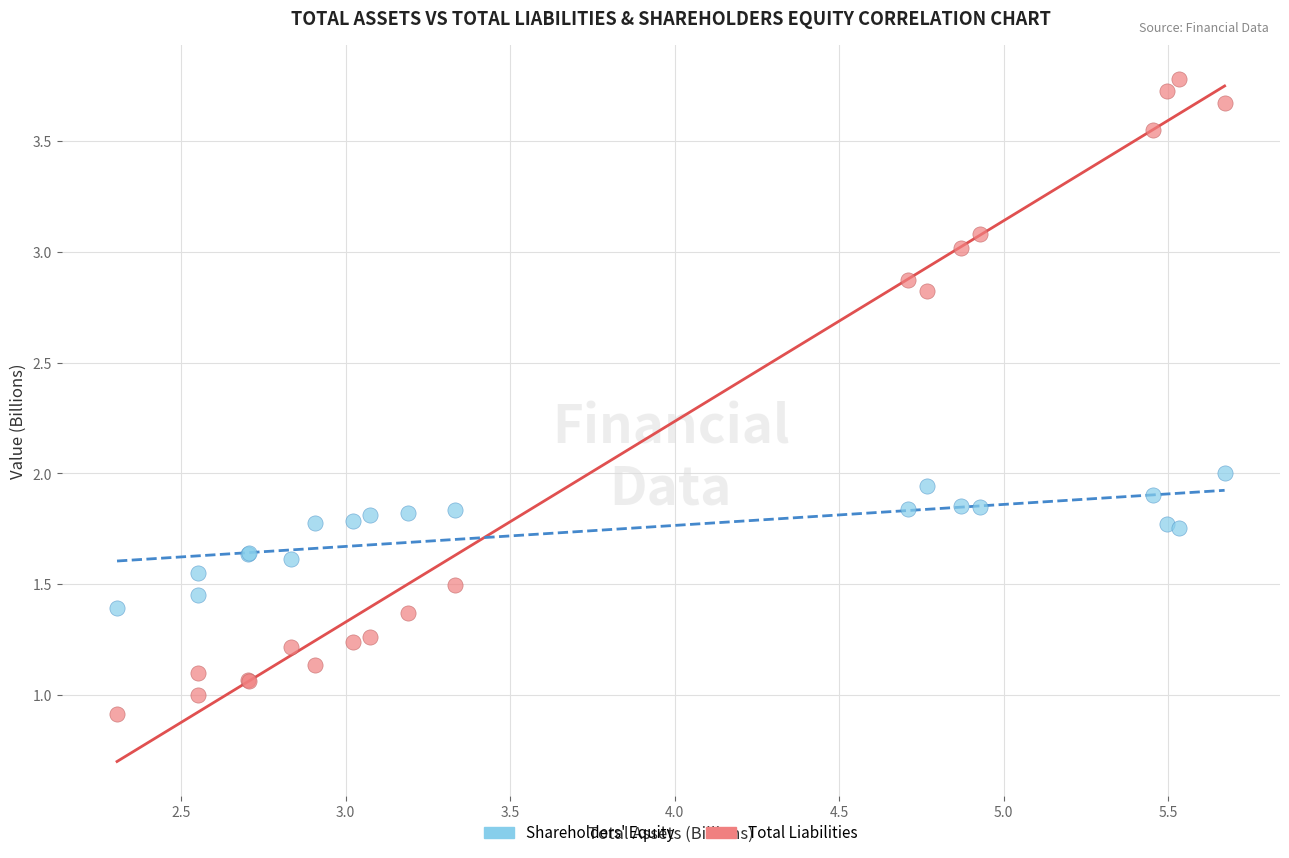

What are all the series names shown in the legend?

Shareholders' Equity, Total Liabilities